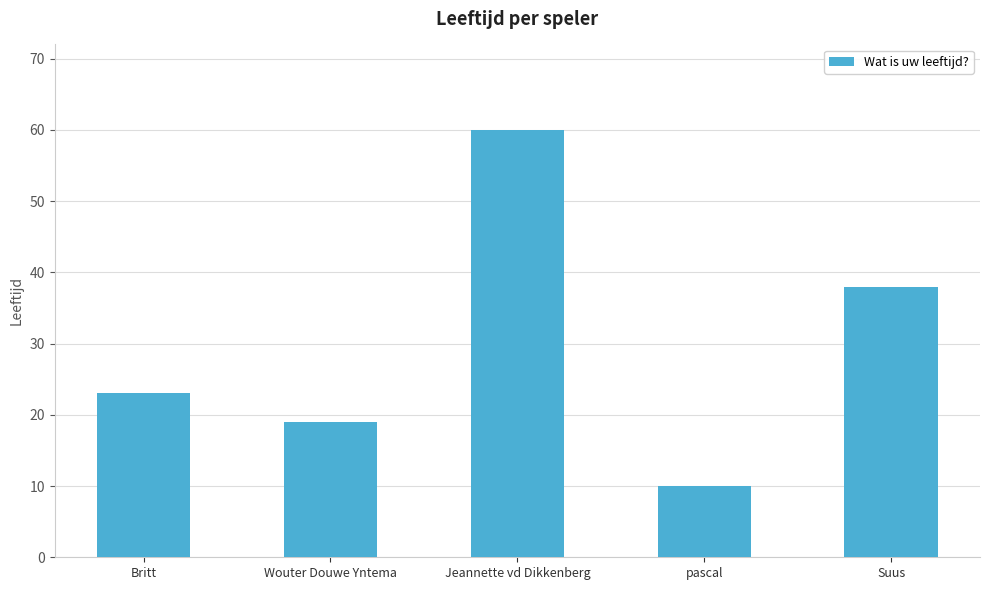

What position from the right is Suus?

1